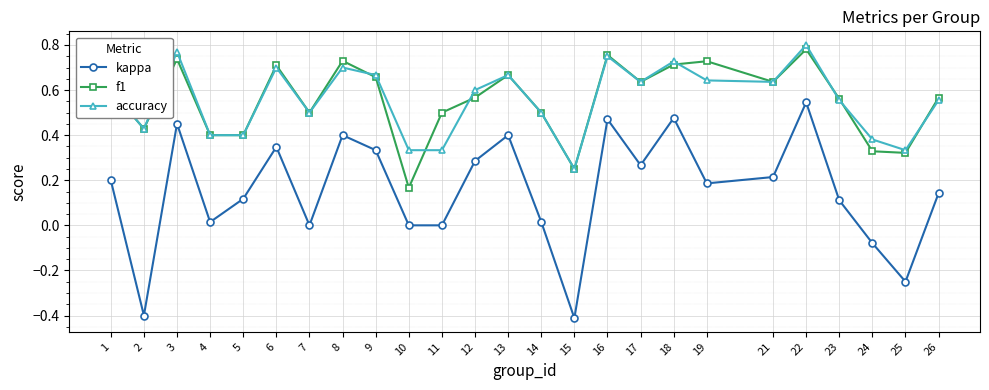

At which category does the chart reach its peak across all series?

22